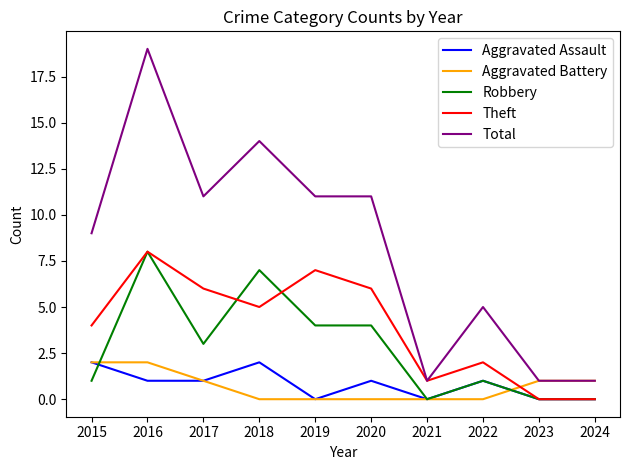

The value of Total at 2019 is 5. True or false?

False